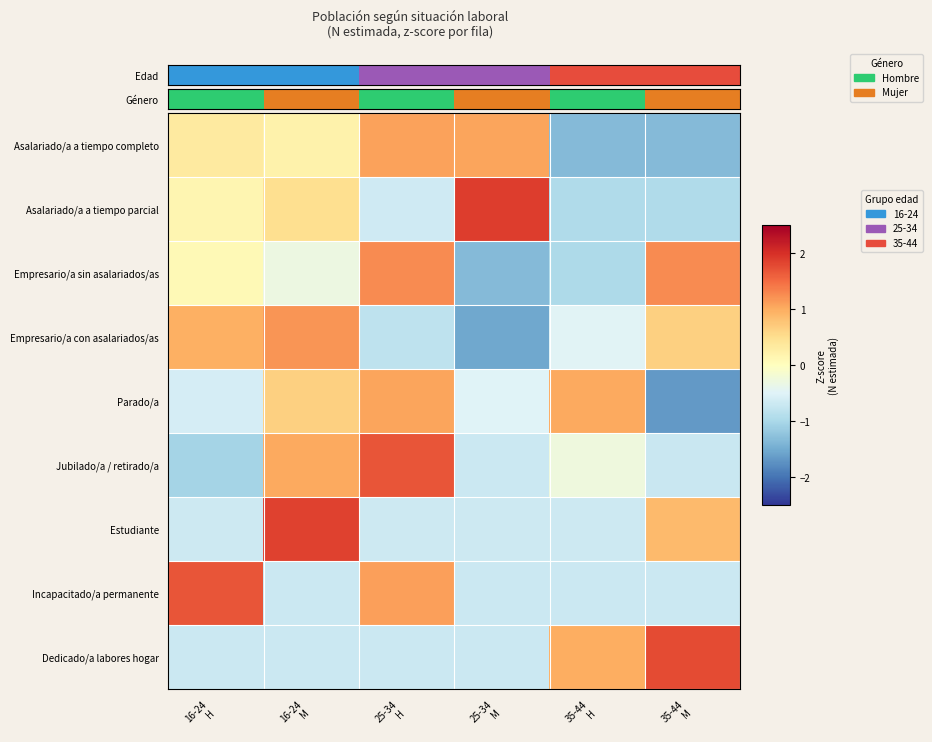

At how many categories does at least one series exceed 1?

6